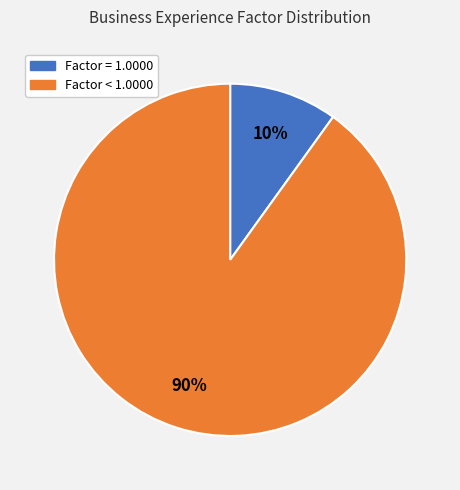

Is the sum of Factor < 1.0000 and Factor = 1.0000 greater than half?

Yes